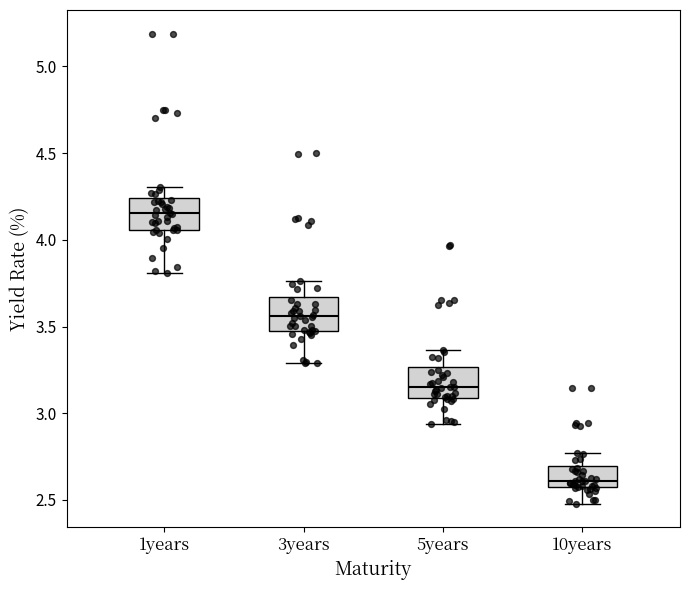

Which box has the lowest median line?

10years